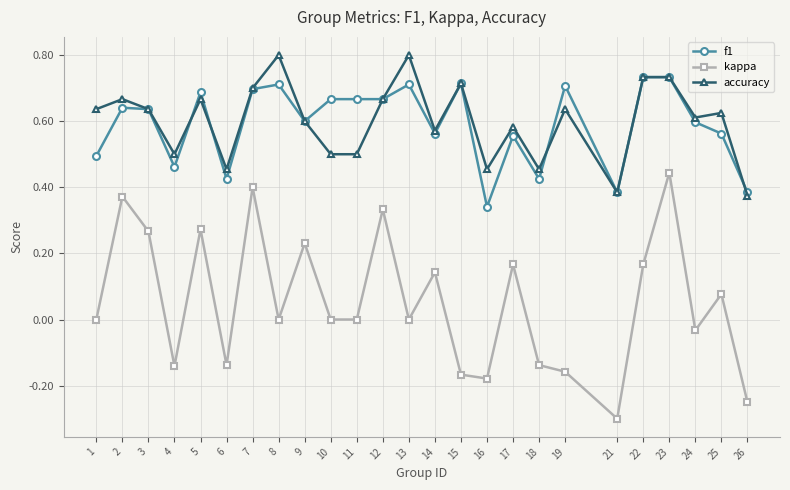

The value of f1 at 2 is 0.6. True or false?

True